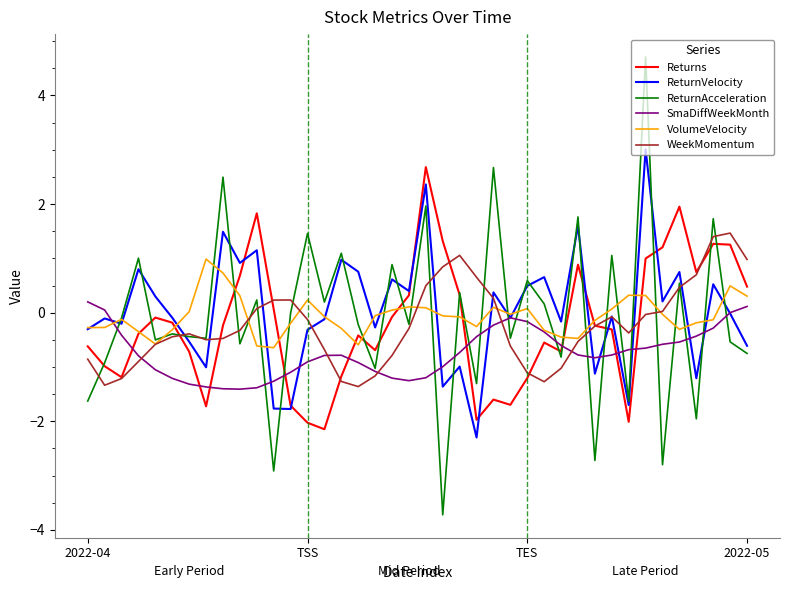

Which series has the largest range (max minus min)?

ReturnAcceleration